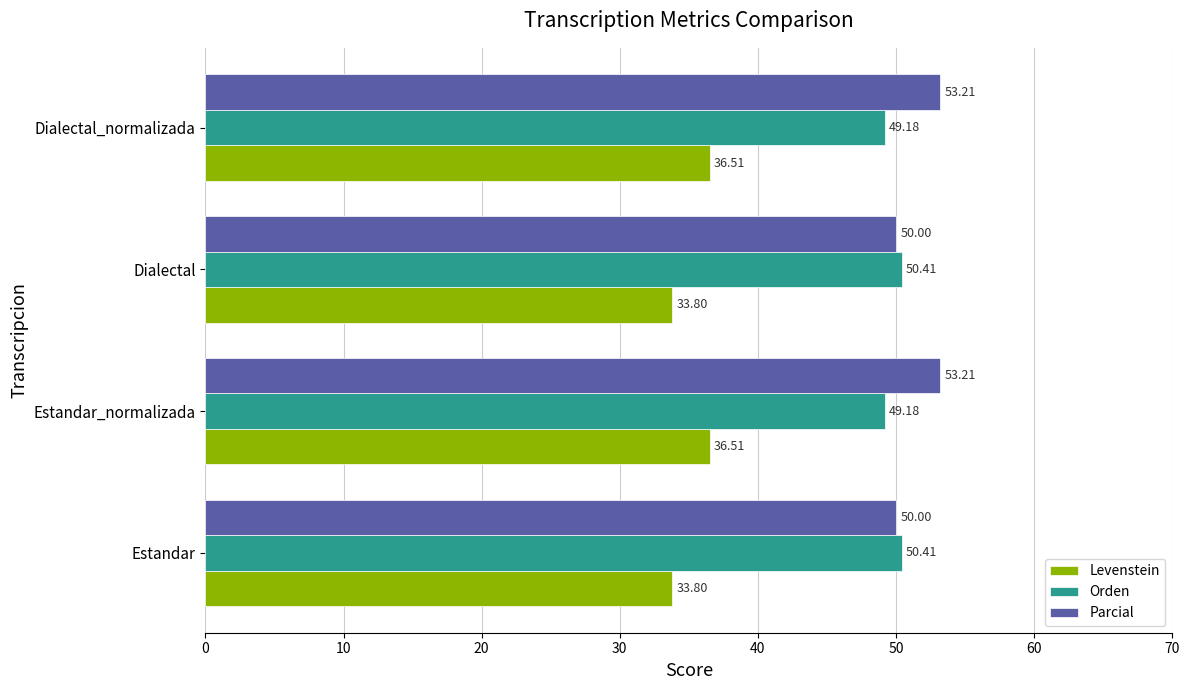

What is the difference between the second highest and minimum values in the Levenstein series?

2.7